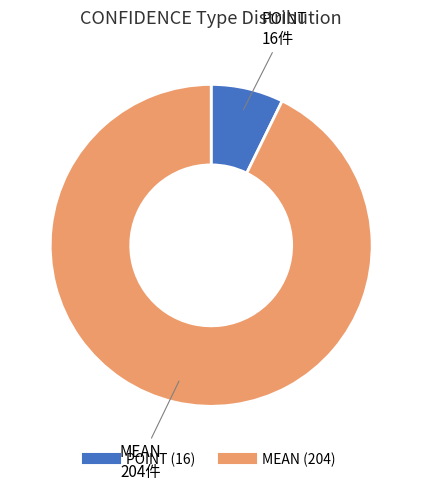

Does MEAN represent more than half of the total?

Yes